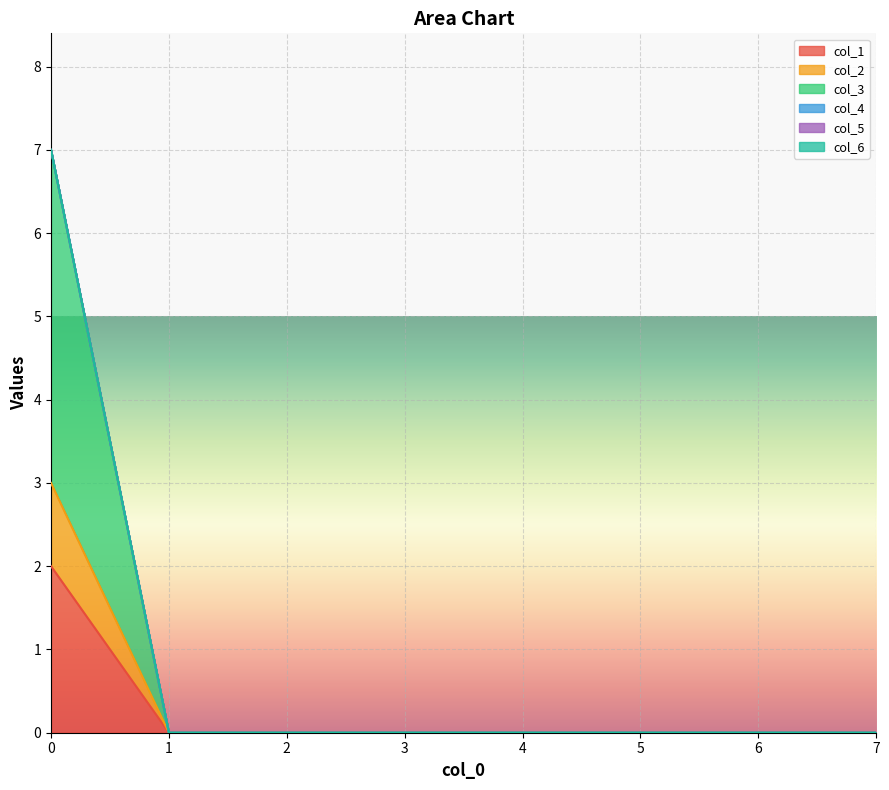

Does the chart display data point markers on the line(s)?

No